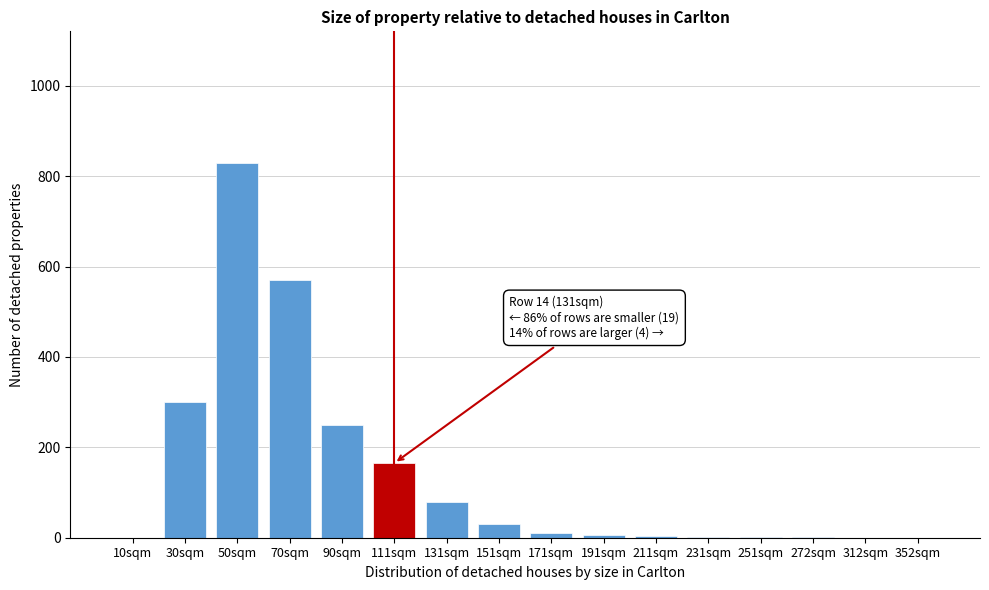

Where is the data nearest to the value 415?

30sqm